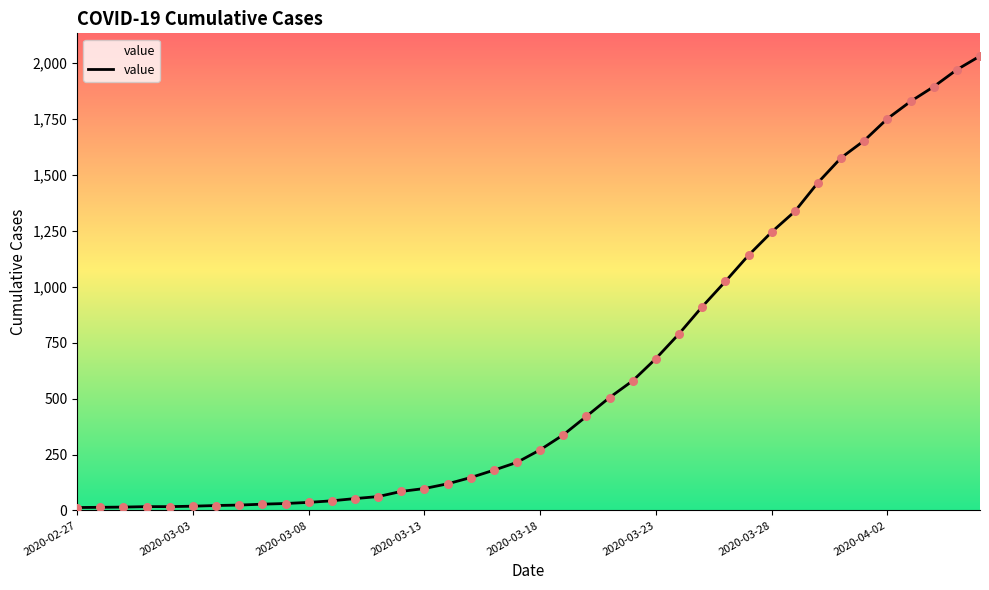

What is the difference between the maximum and minimum values?

2019